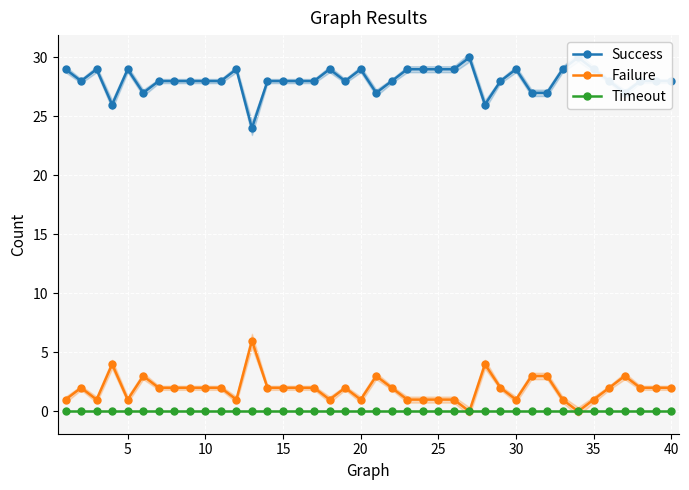

True or false: Failure has more than 1 points higher than both neighbors.

True